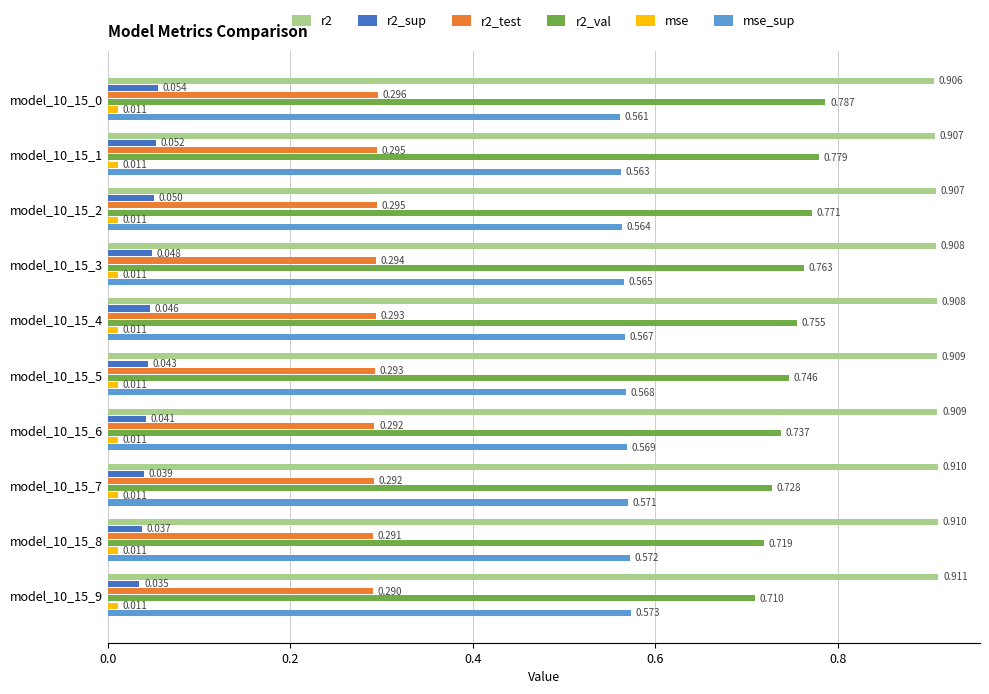

What are all the series names shown in the legend?

r2, r2_sup, r2_test, r2_val, mse, mse_sup